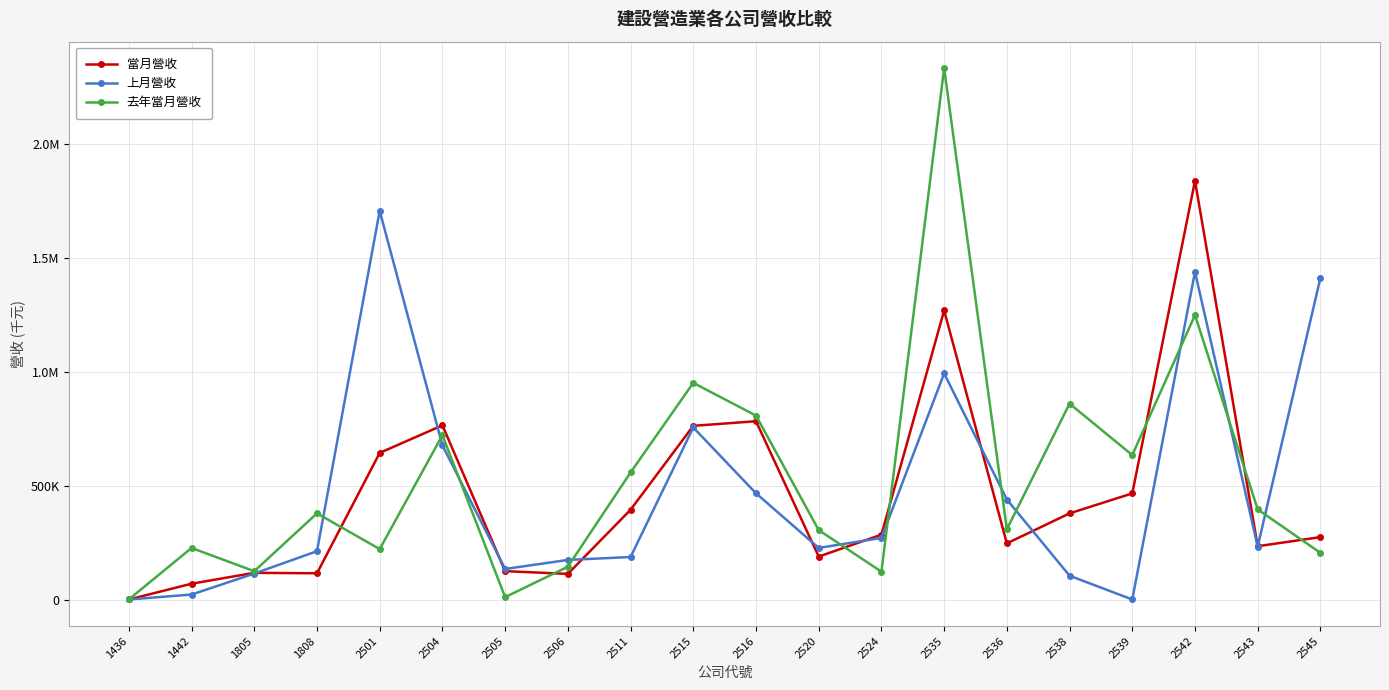

What are all the series names shown in the legend?

當月營收, 上月營收, 去年當月營收